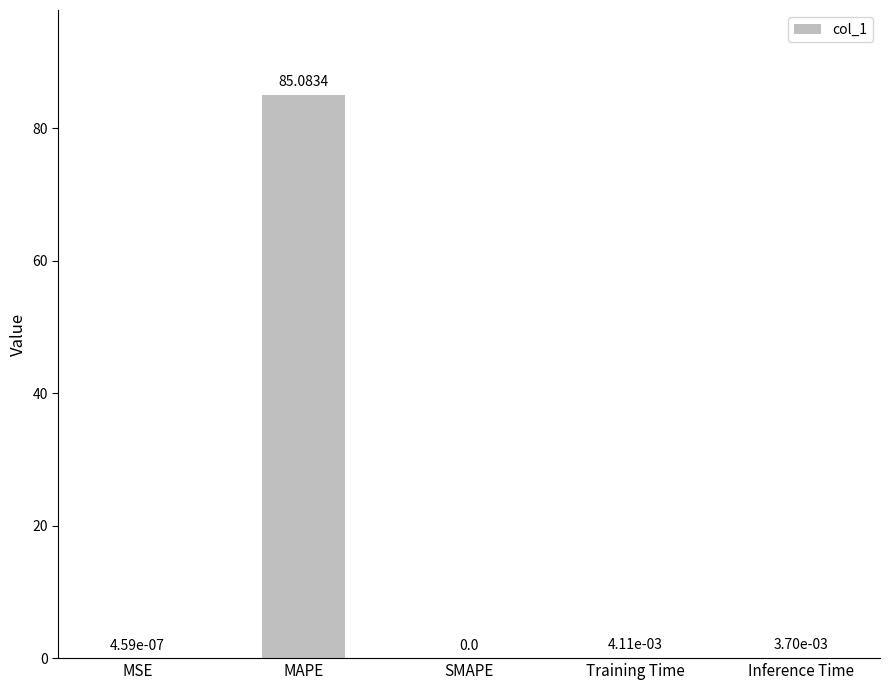

Which category has the highest value across all series?

MAPE